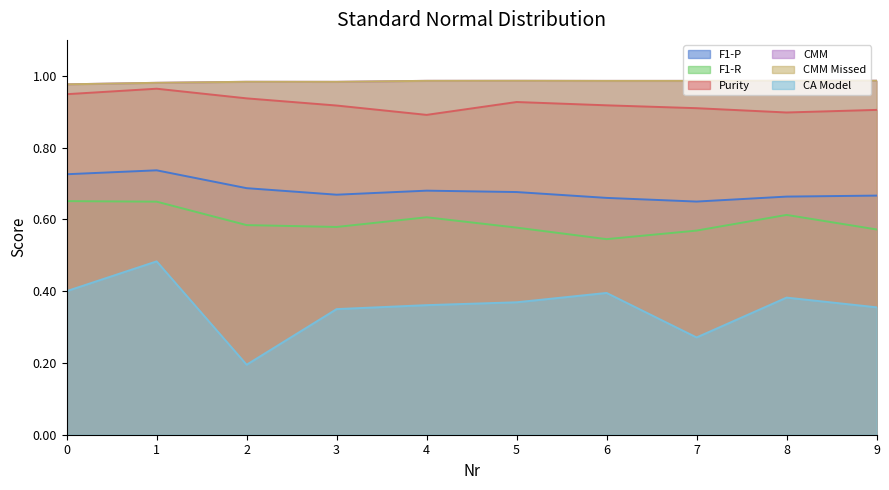

Where is the first local maximum for CA Model?

1